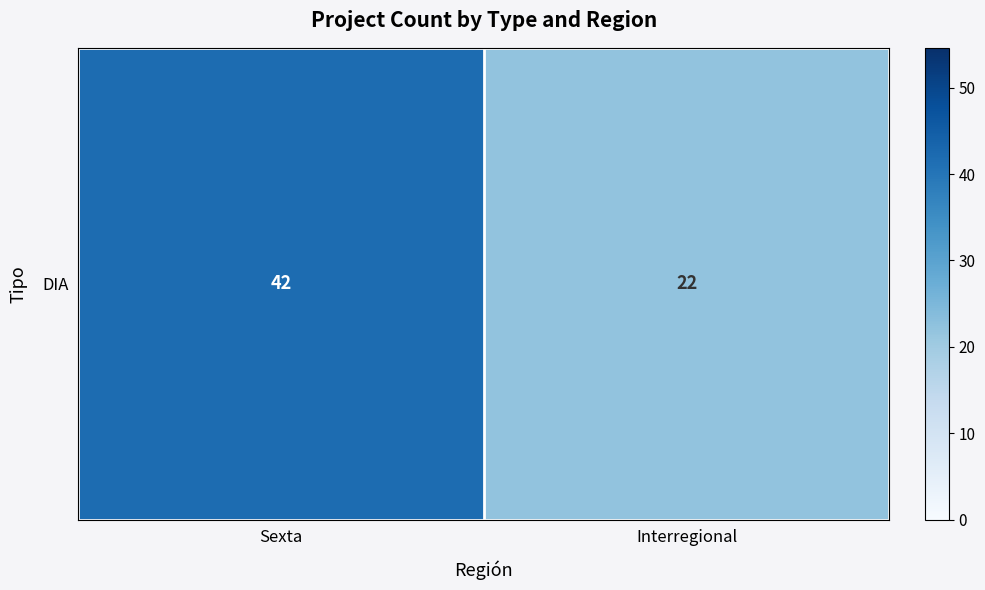

Which has a higher value, Sexta or Interregional?

Sexta